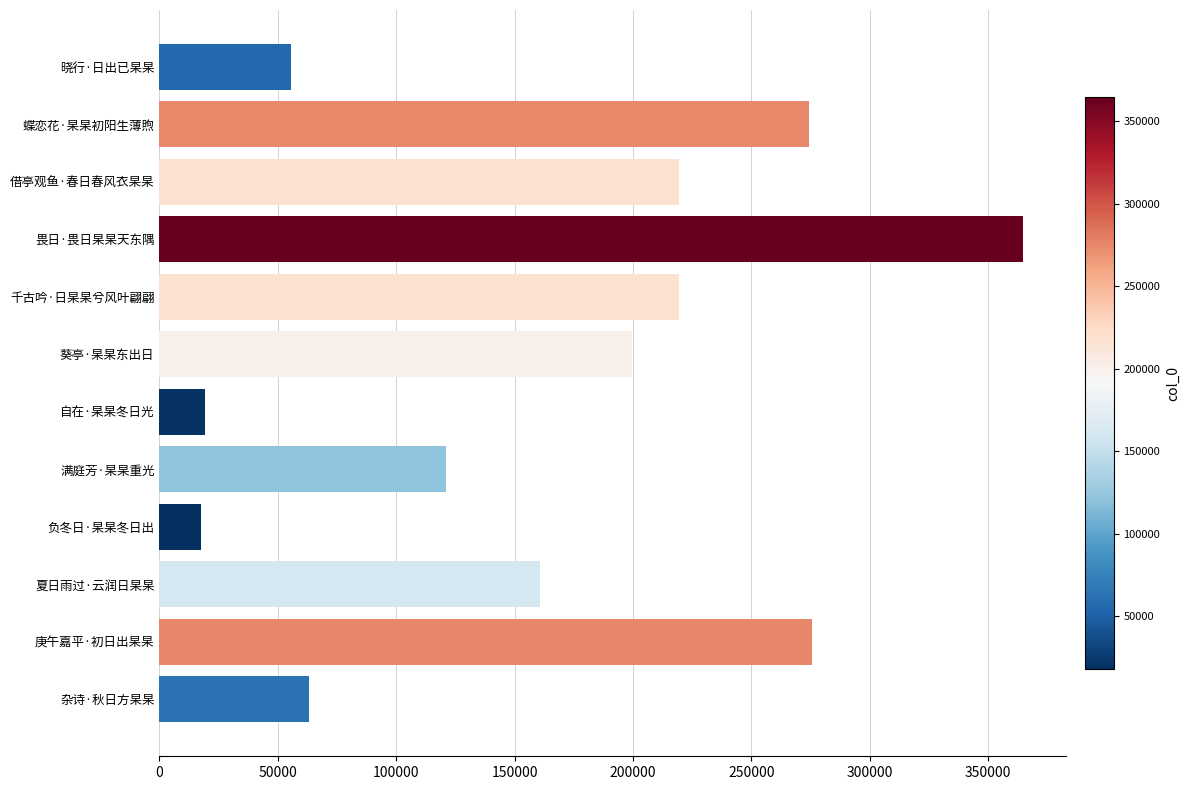

At which category does the chart reach its peak across all series?

畏日·畏日杲杲天东隅